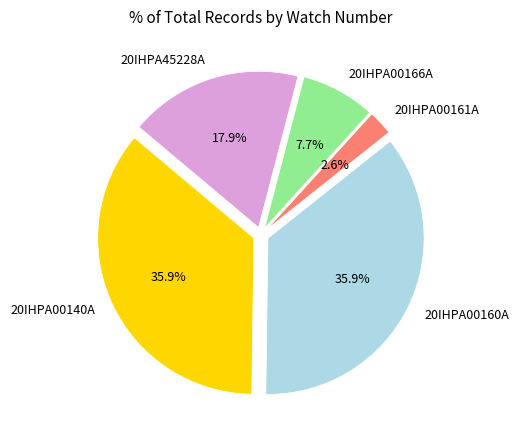

To the nearest percent, what portion does 20IHPA00140A represent?

36%